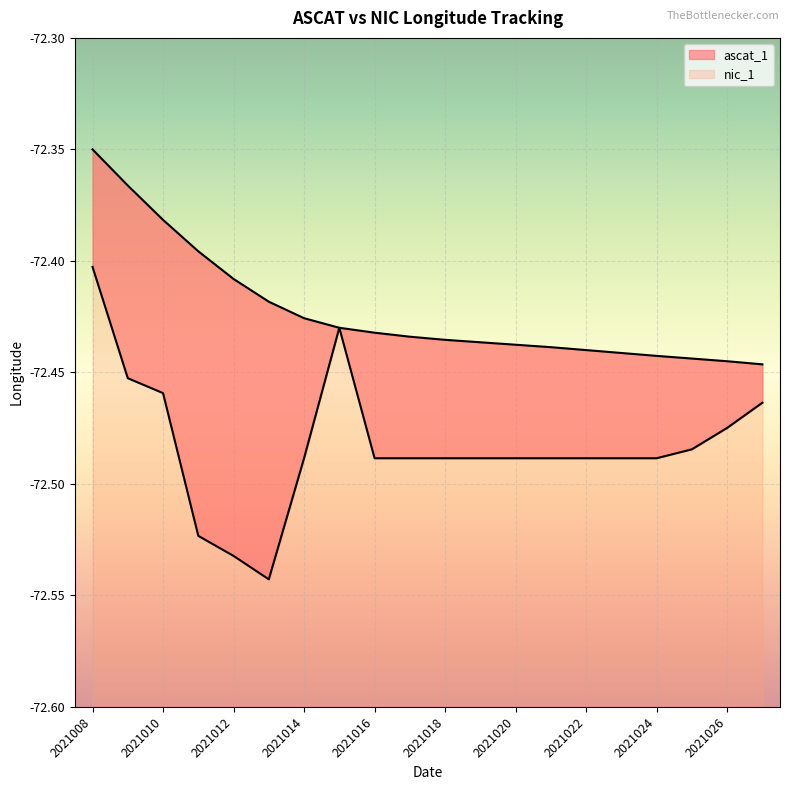

True or false: nic_1 has more than 2 points higher than both neighbors.

False